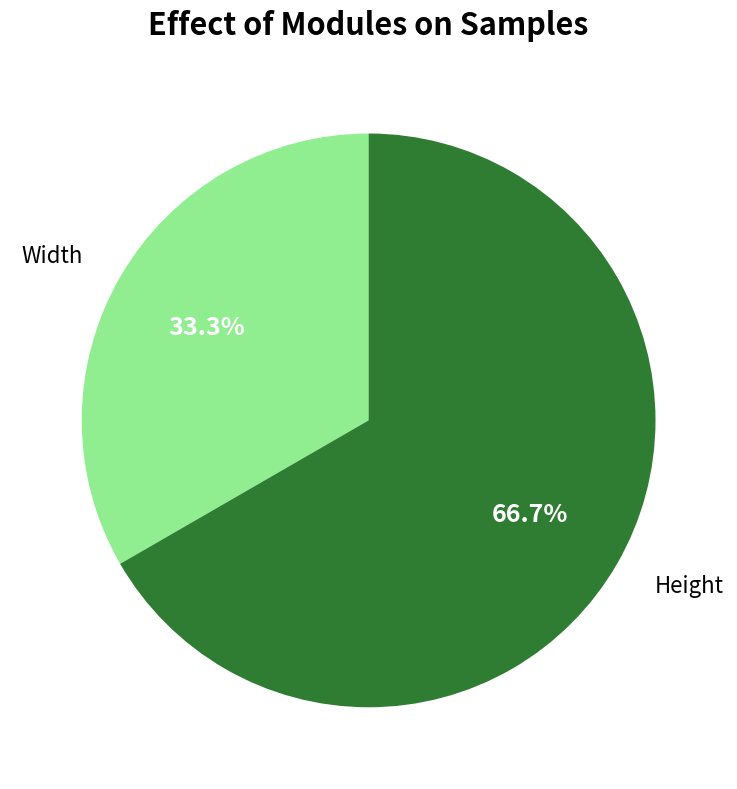

Which category has the biggest portion of the pie?

Height